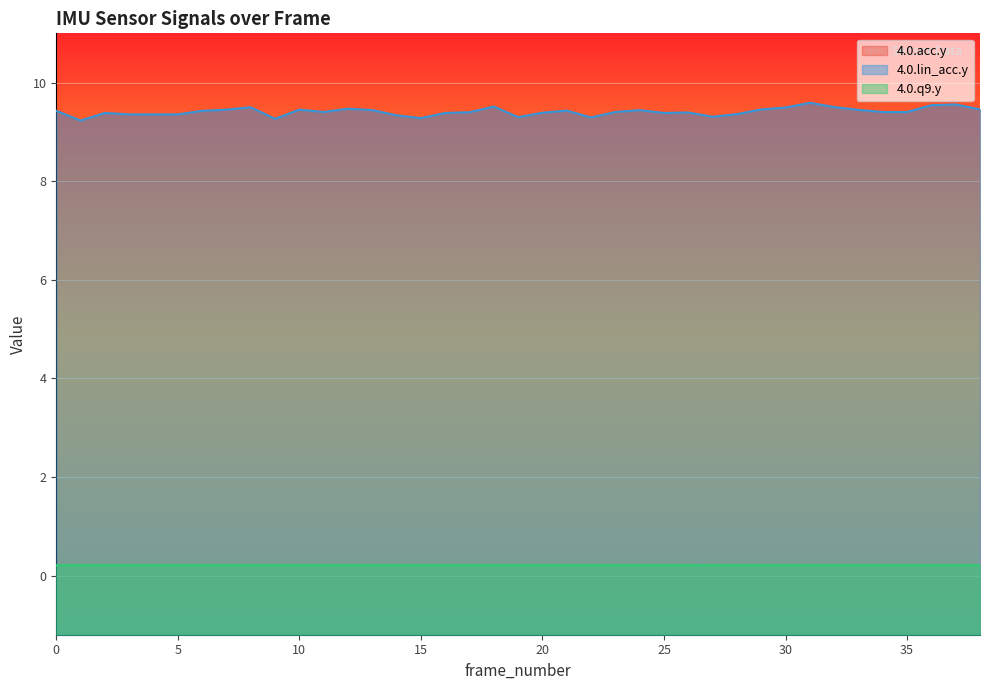

Is the value of 4.0.q9.y at 14 greater than the value of 4.0.lin_acc.y at 8?

No